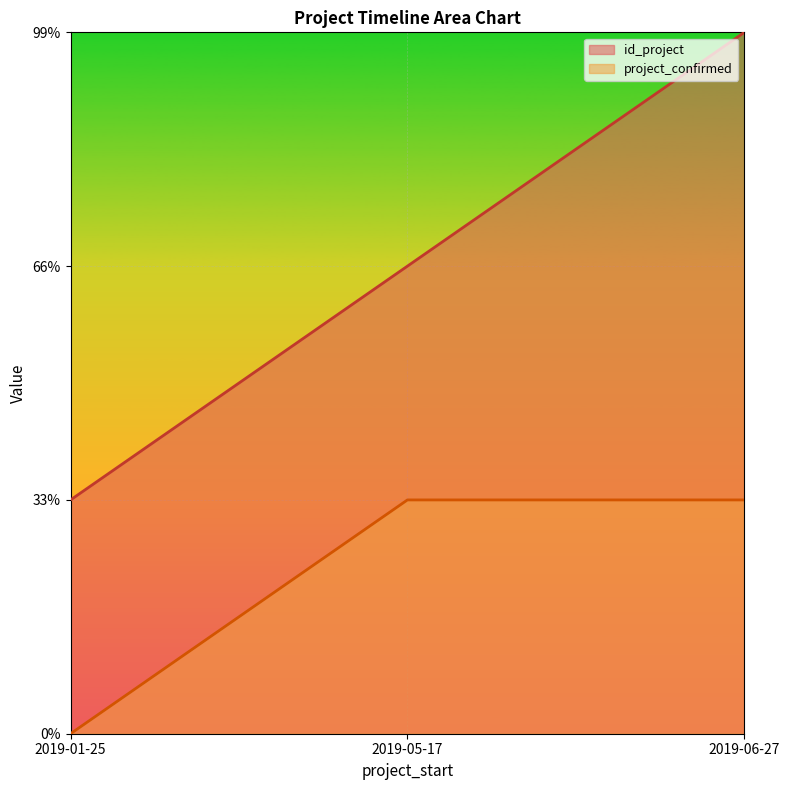

Reading left to right, what are all the values shown in this chart?

id_project: 2019-01-25=1	2019-05-17=2	2019-06-27=3
project_confirmed: 2019-01-25=0	2019-05-17=1	2019-06-27=1